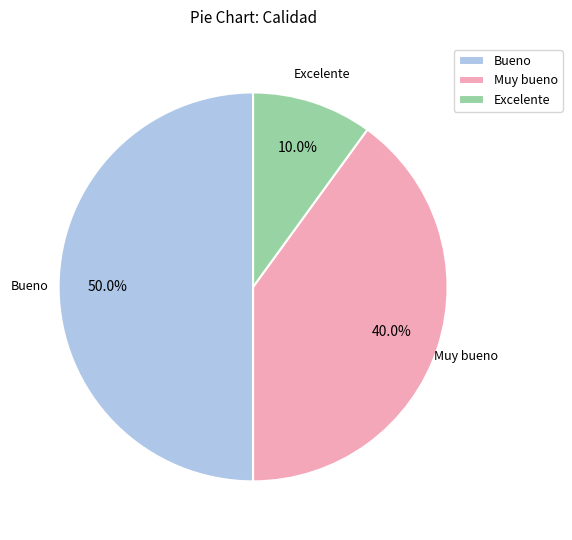

What percentage is the Bueno slice, to the nearest percent?

50%